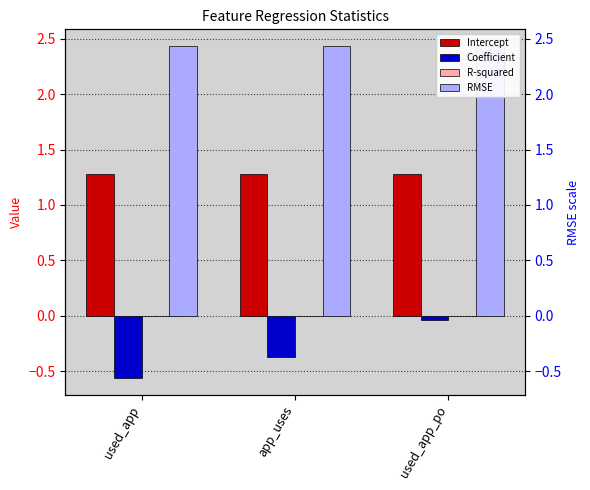

What is the sum of the Intercept values at used_app and used_app_po?

2.6